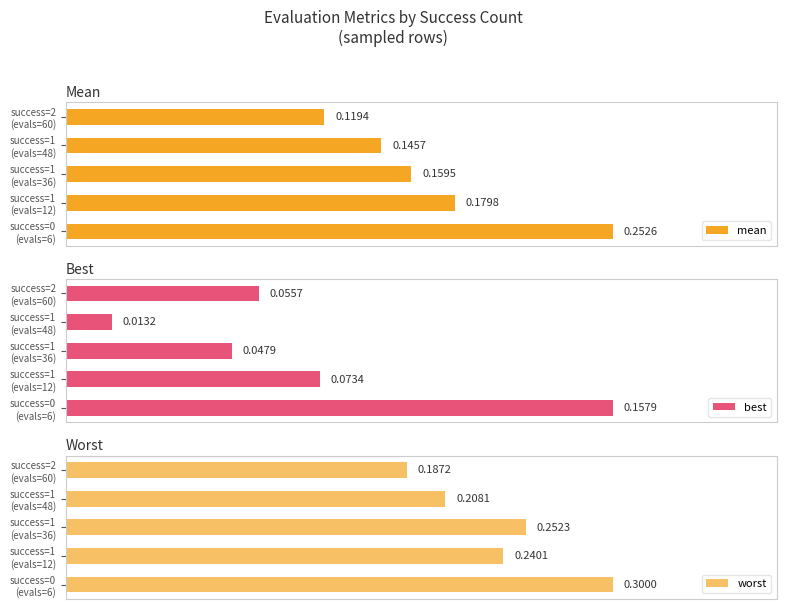

The mean series shows 0.3 at success=1 (evals=36). True or false?

False